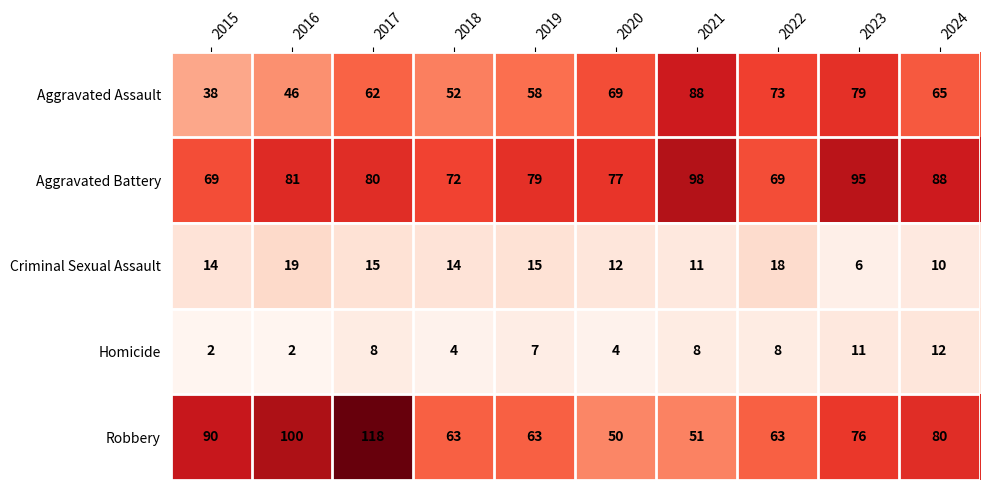

How many values in the Aggravated Battery series are below 80?

5